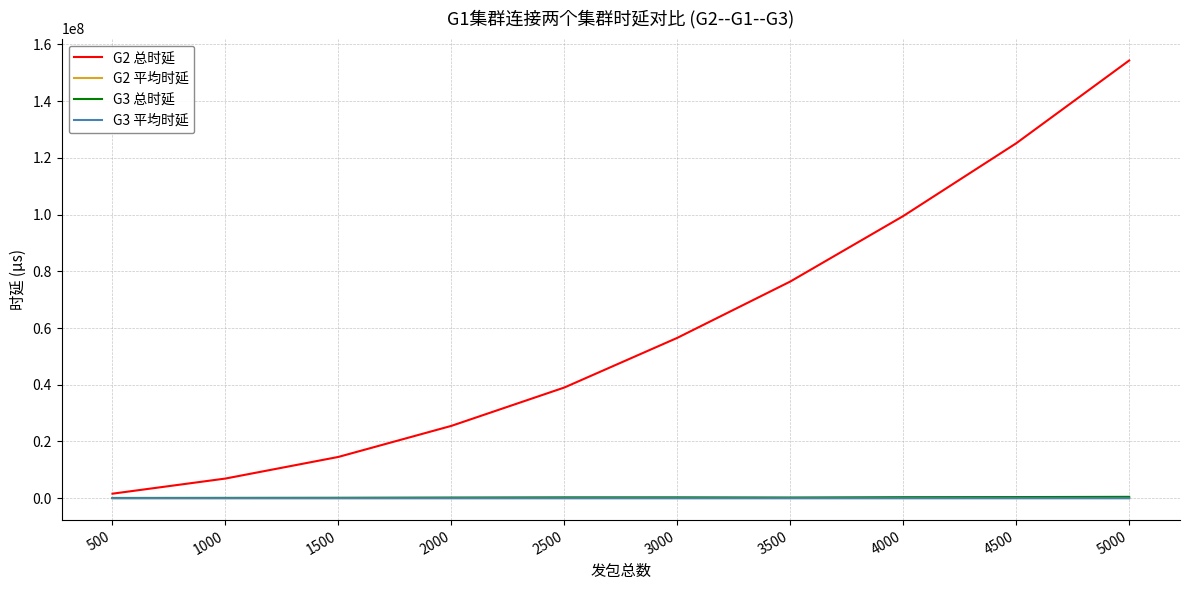

The value of G2 总时延 at 4000 is 99499850.0. True or false?

True